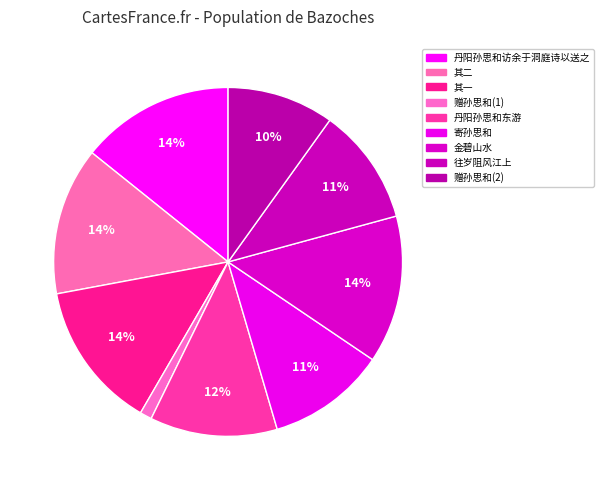

How many slices are in this pie chart?

9